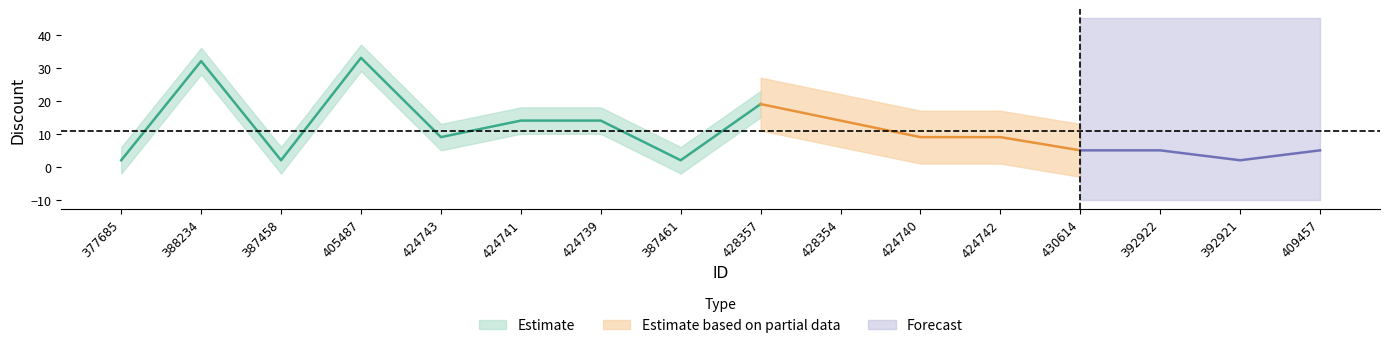

The chart shows a value of 3 at 424742. True or false?

False